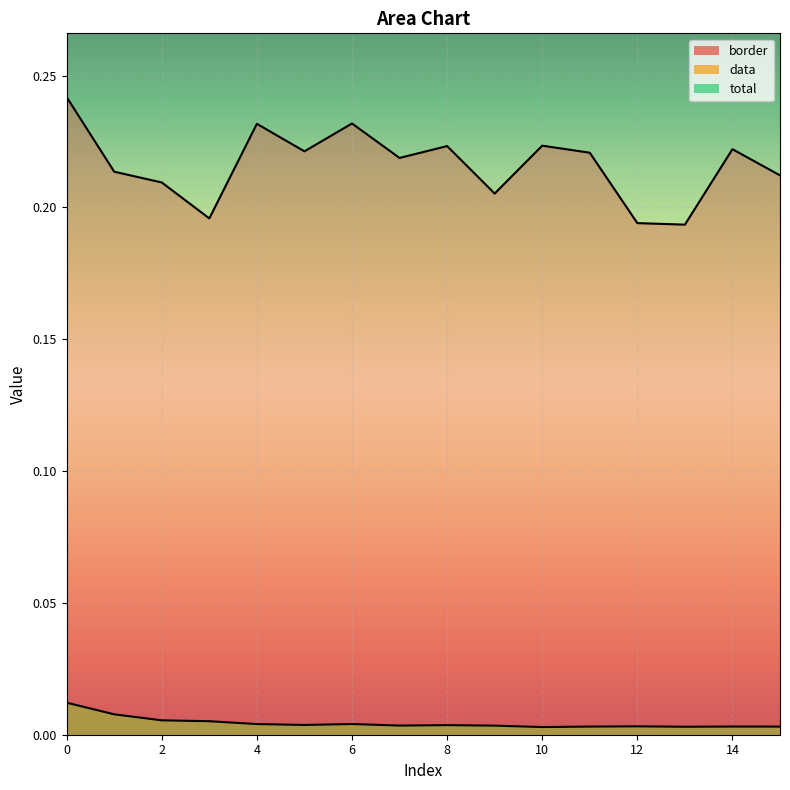

True or false: total has a value of 0.0 at 4.

True